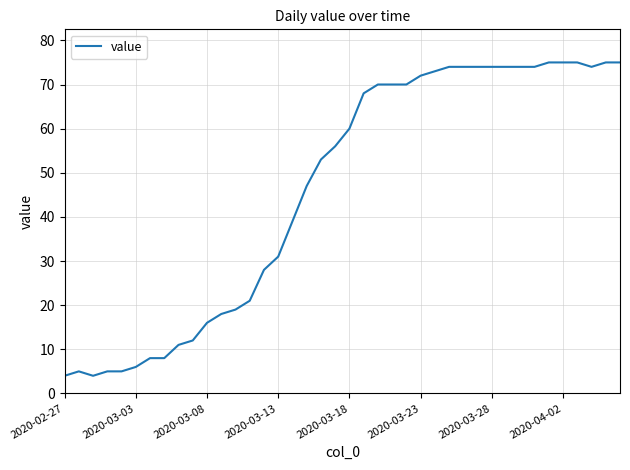

What is the greatest value displayed?

75